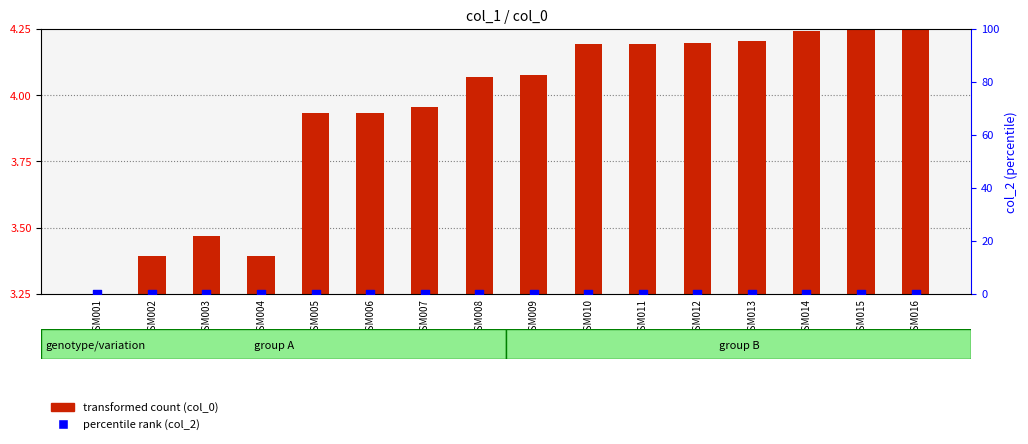

Which series has the largest total across all categories?

transformed count (col_0)